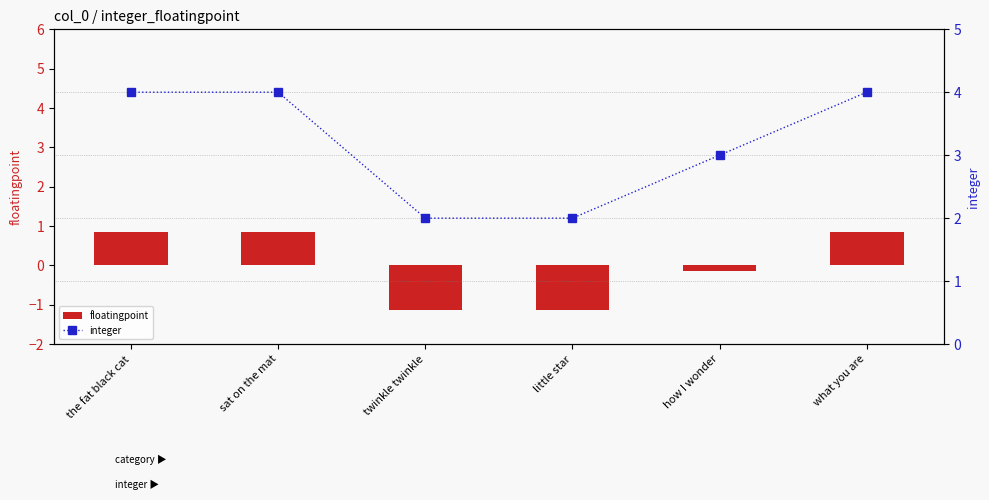

Which label corresponds to the smallest value in the chart?

twinkle twinkle